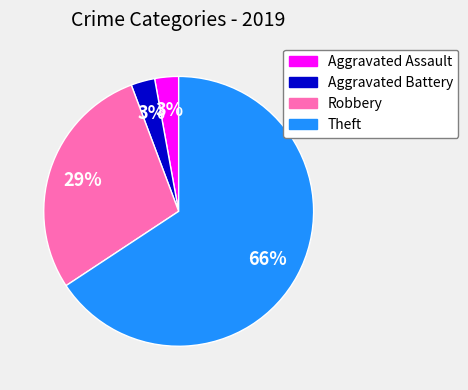

Which slice represents more than half of the pie?

Theft